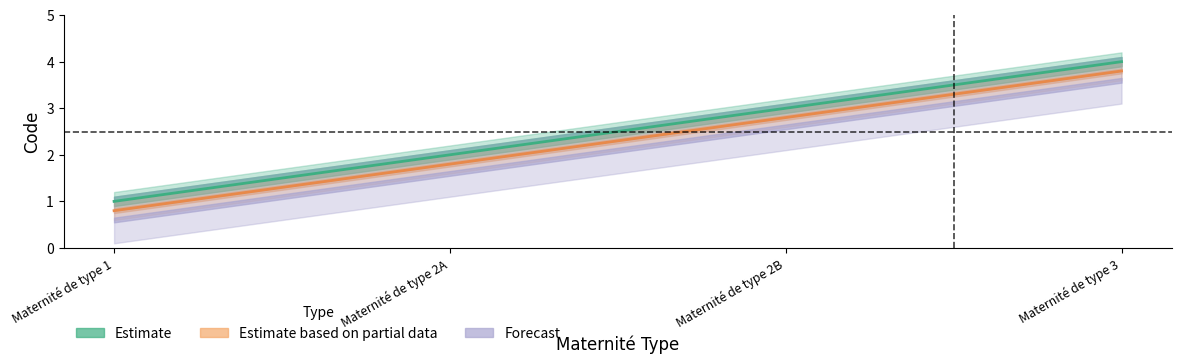

At which category is the sum across all series the highest?

Maternité de type 3